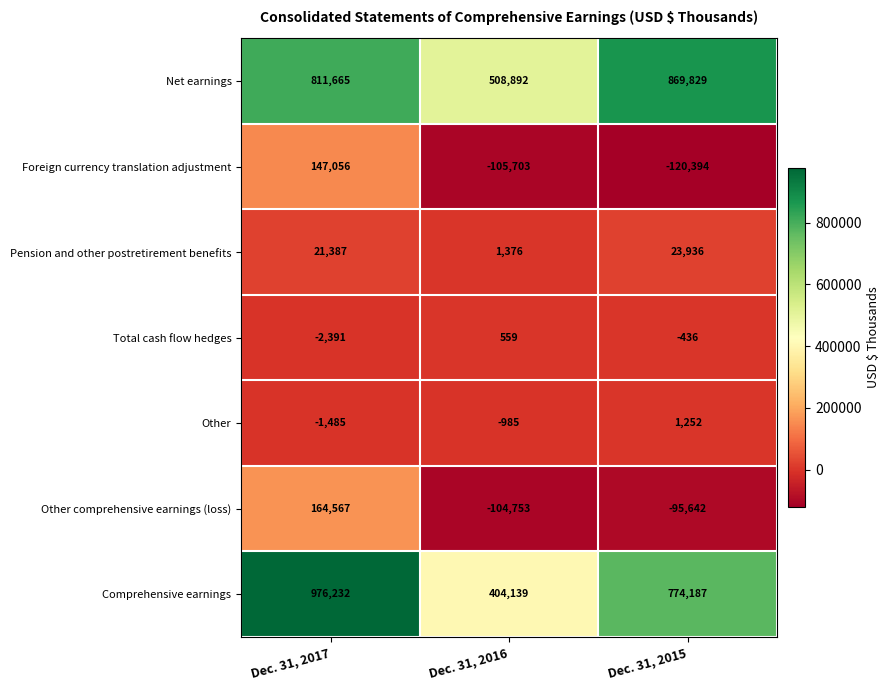

Reading right to left, what are all the values shown in this chart?

Net earnings: Dec. 31, 2015=869829	Dec. 31, 2016=508892	Dec. 31, 2017=811665
Foreign currency translation adjustment: Dec. 31, 2015=-120394	Dec. 31, 2016=-105703	Dec. 31, 2017=147056
Pension and other postretirement benefits: Dec. 31, 2015=23936	Dec. 31, 2016=1376	Dec. 31, 2017=21387
Total cash flow hedges: Dec. 31, 2015=-436	Dec. 31, 2016=559	Dec. 31, 2017=-2391
Other: Dec. 31, 2015=1252	Dec. 31, 2016=-985	Dec. 31, 2017=-1485
Other comprehensive earnings (loss): Dec. 31, 2015=-95642	Dec. 31, 2016=-104753	Dec. 31, 2017=164567
Comprehensive earnings: Dec. 31, 2015=774187	Dec. 31, 2016=404139	Dec. 31, 2017=976232